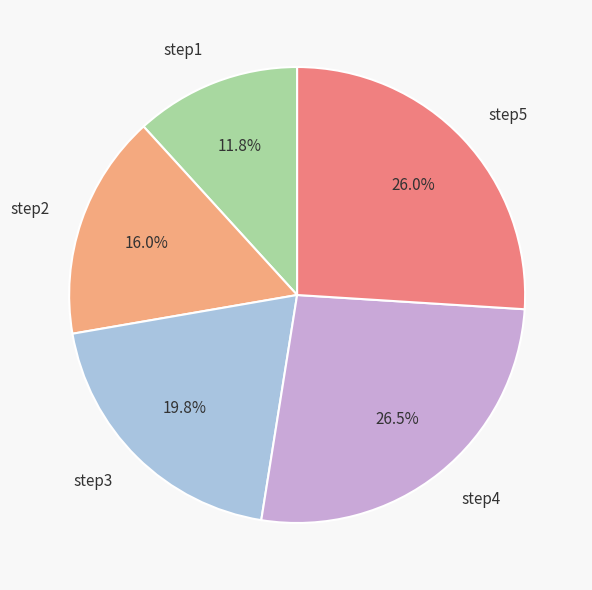

To the nearest percent, what is the difference between the step5 and step3 slice percentages?

6%